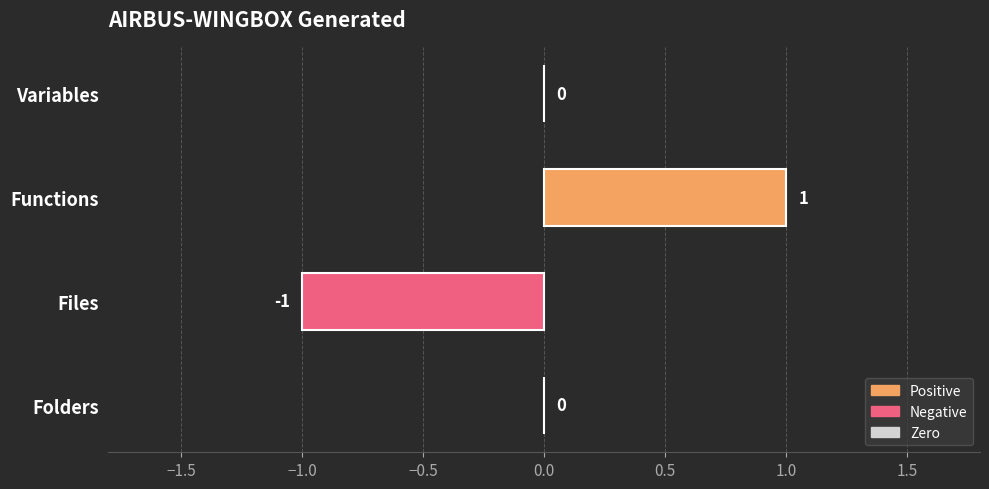

The value at Files is -2. True or false?

False